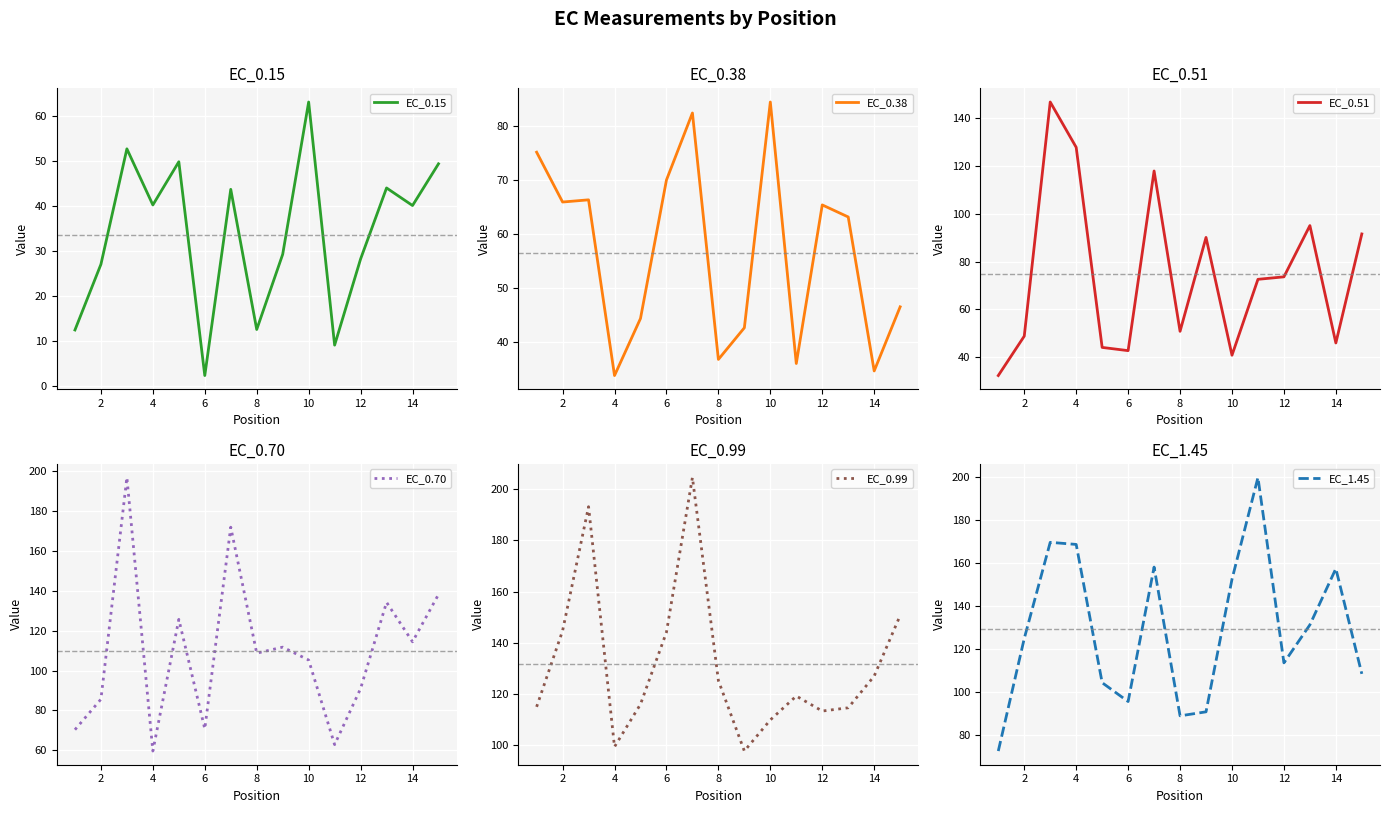

What is the highest value of the EC_0.15 series?

63.0